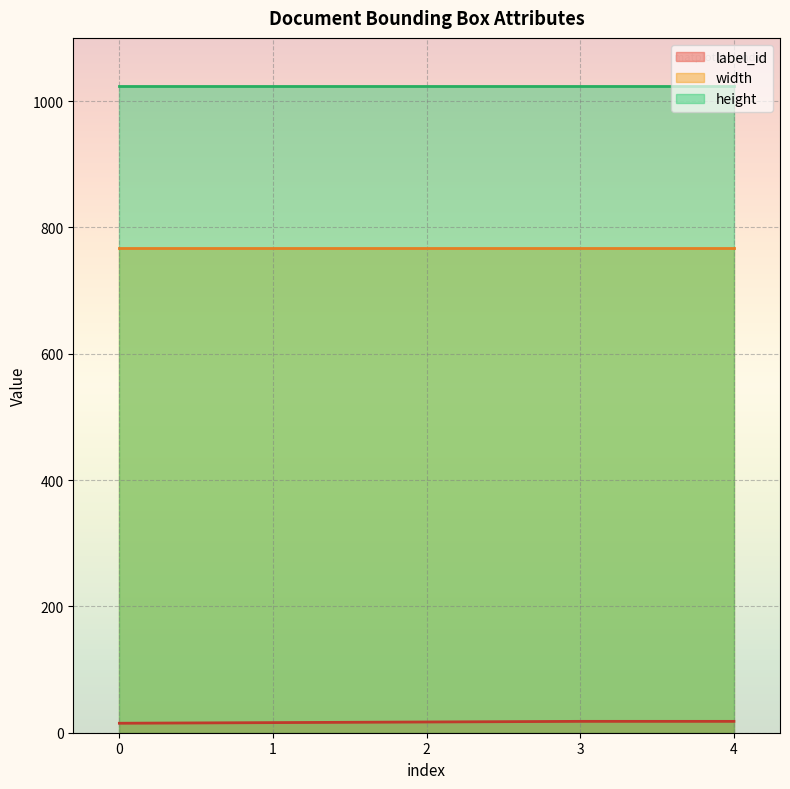

List the labels in order of width value, smallest first.

0, 1, 2, 3, 4